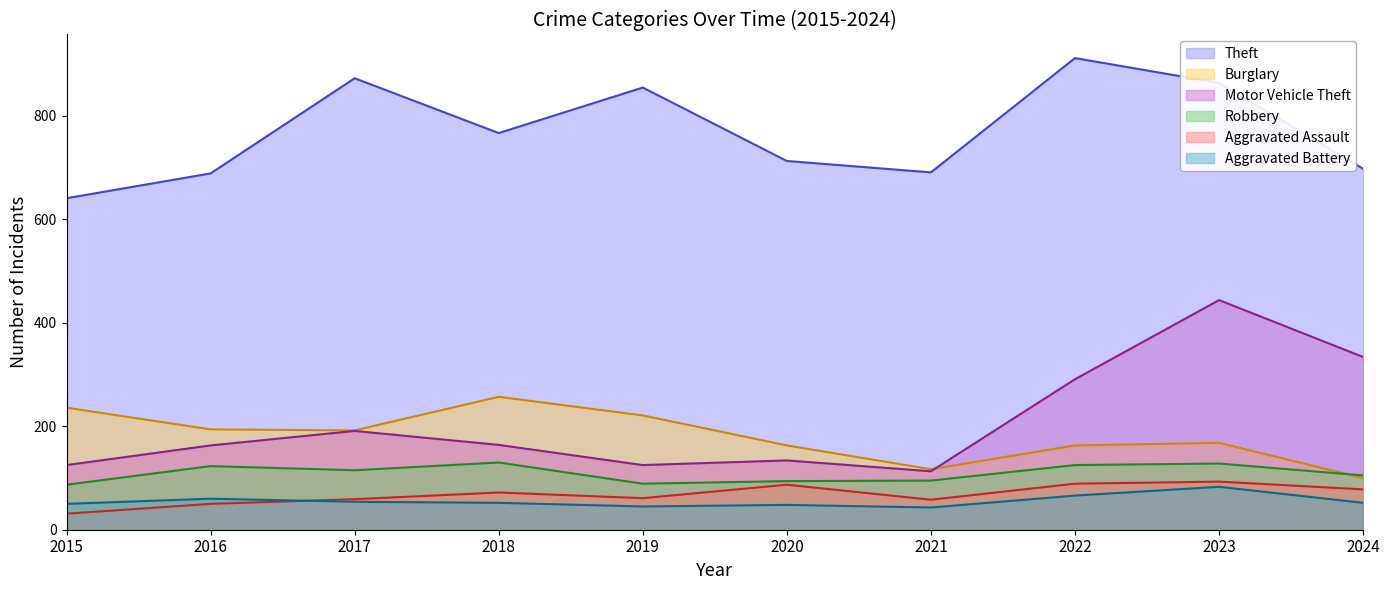

At which category is the sum across all series the highest?

2023